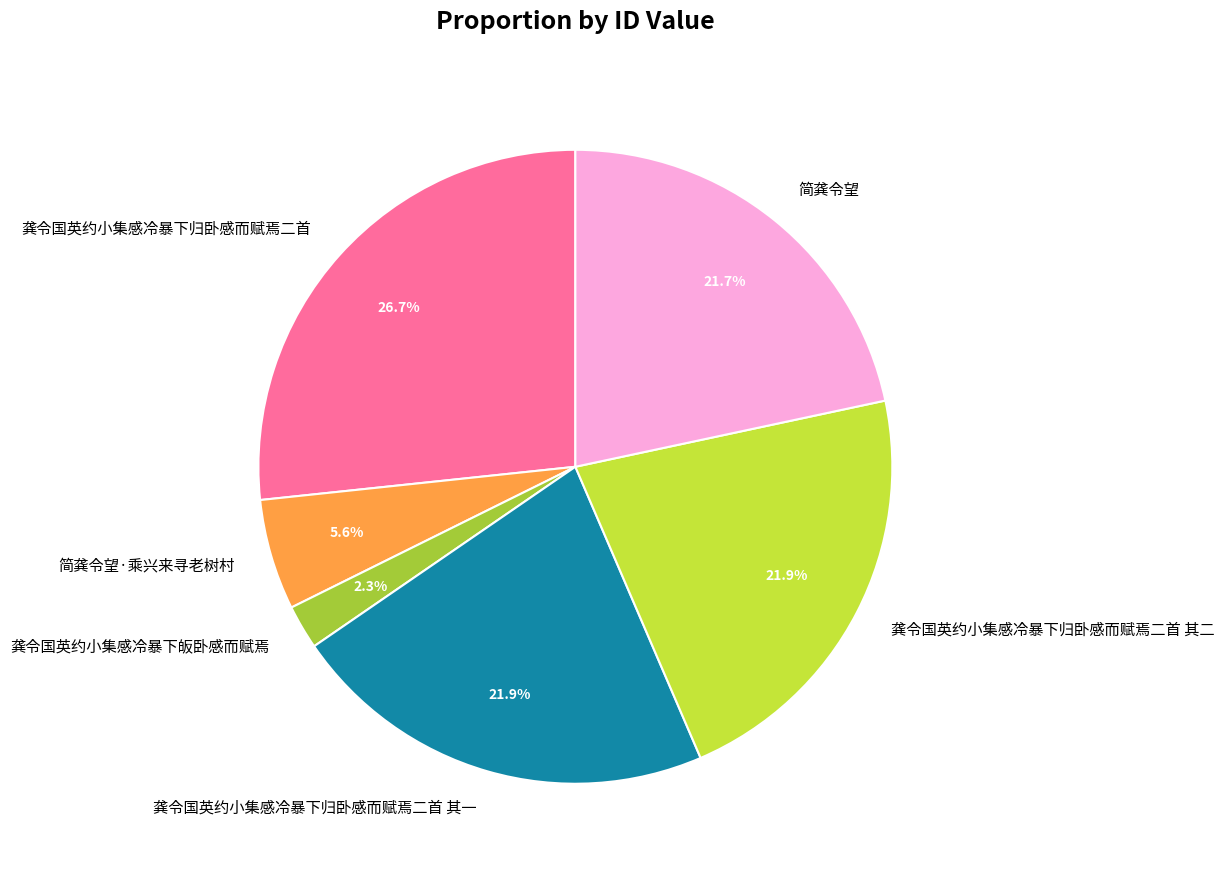

To the nearest percent, what is the difference between the 简龚令望 and 龚令国英约小集感冷暴下皈卧感而赋焉 slice percentages?

19%